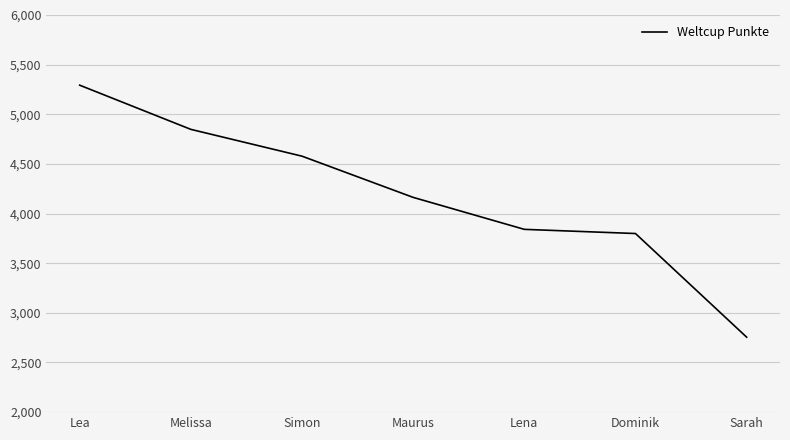

What is the greatest value displayed?

5293